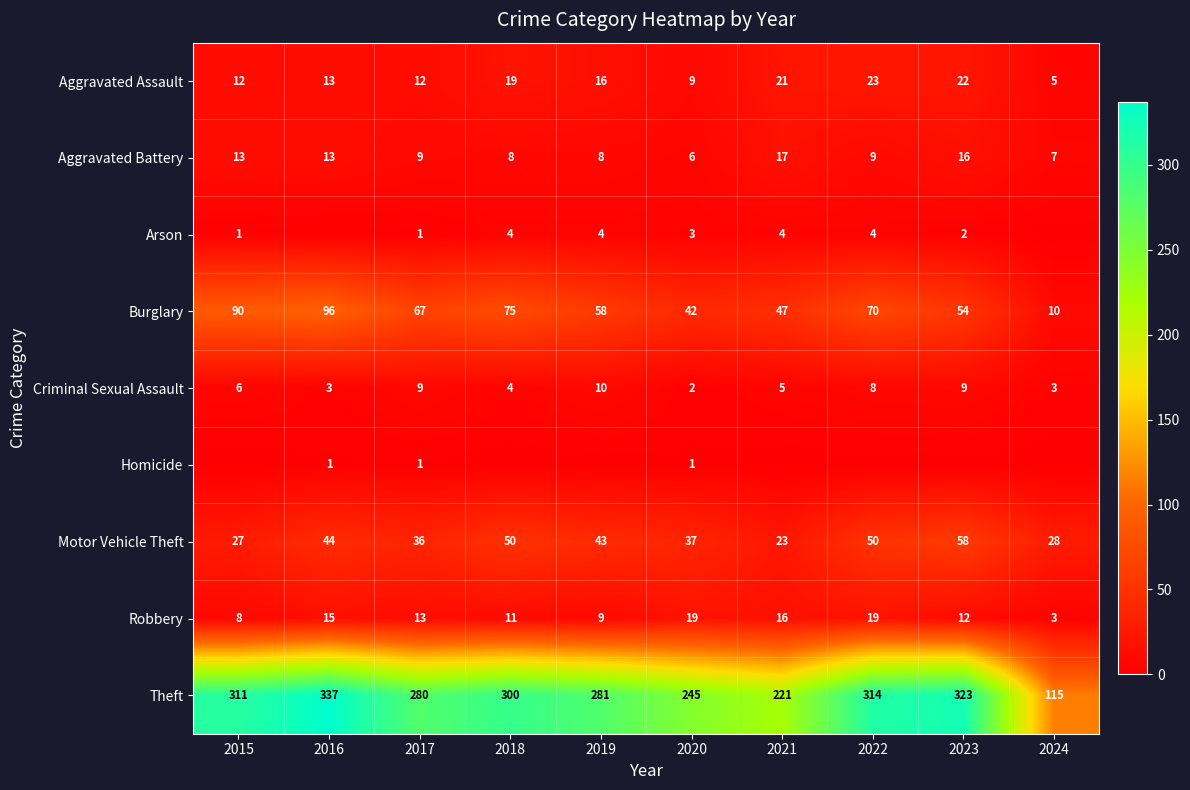

What is the maximum value for Theft?

337